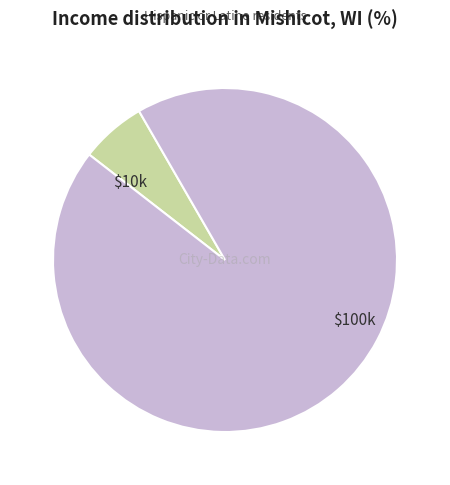

Is there any slice that represents more than half of the pie?

Yes